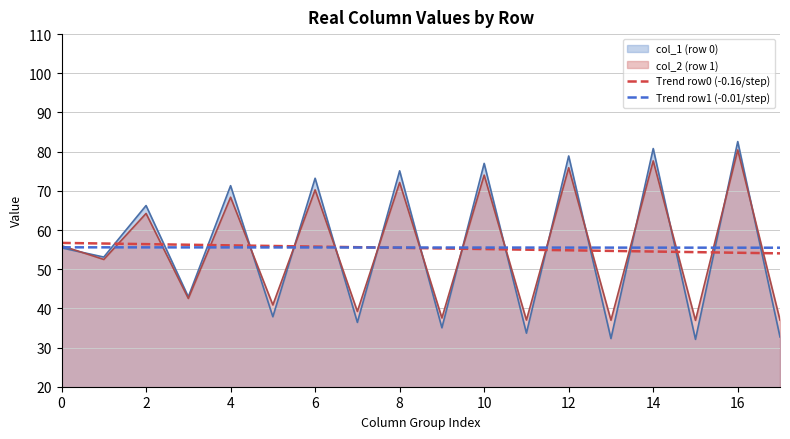

Which series ends up on top after the final intersection of Trend row0 (-0.16/step) and col_1 (row 0)?

Trend row0 (-0.16/step)